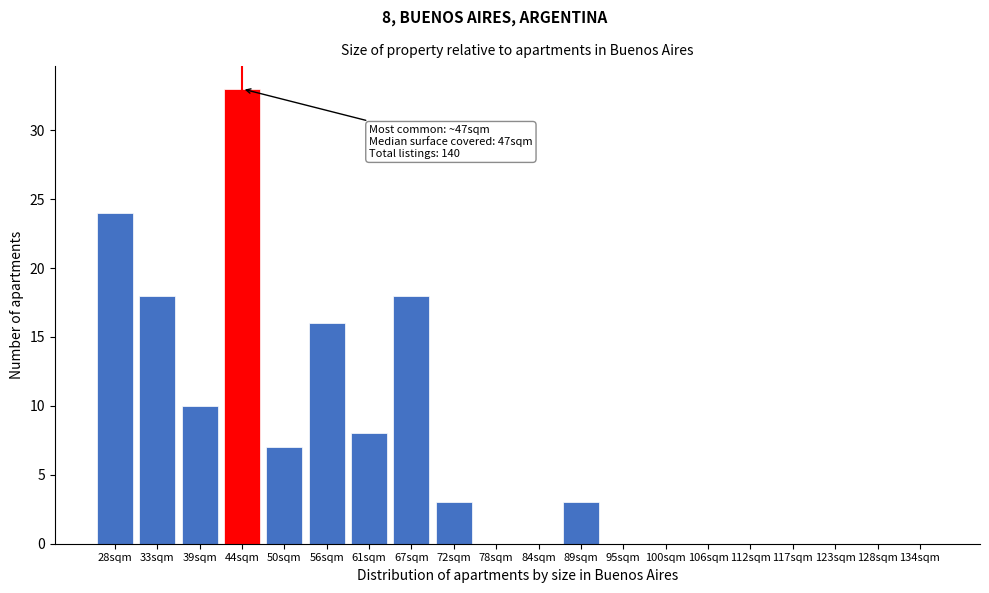

Reading left to right, list all the values displayed in this chart.

28sqm=24	33sqm=18	39sqm=10	44sqm=33	50sqm=7	56sqm=16	61sqm=8	67sqm=18	72sqm=3	78sqm=0	84sqm=0	89sqm=3	95sqm=0	100sqm=0	106sqm=0	112sqm=0	117sqm=0	123sqm=0	128sqm=0	134sqm=0